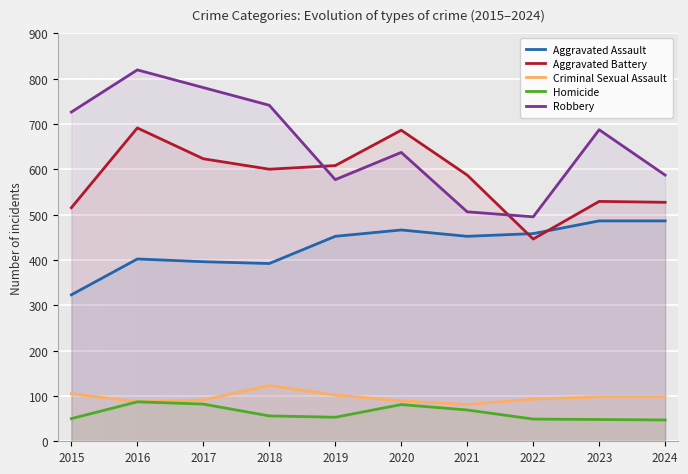

True or false: Homicide and Aggravated Battery intersect in this chart.

False